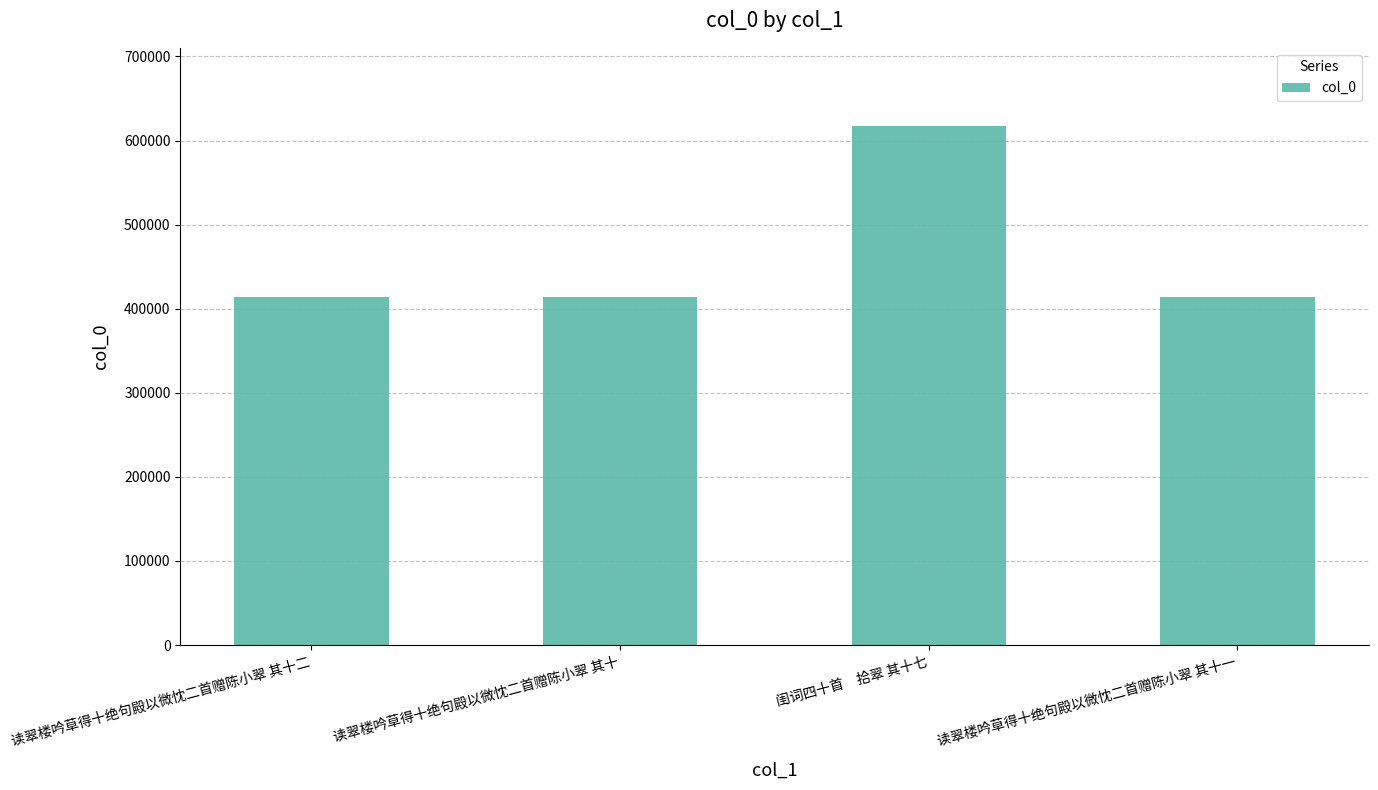

How many categories are shown in the chart?

4